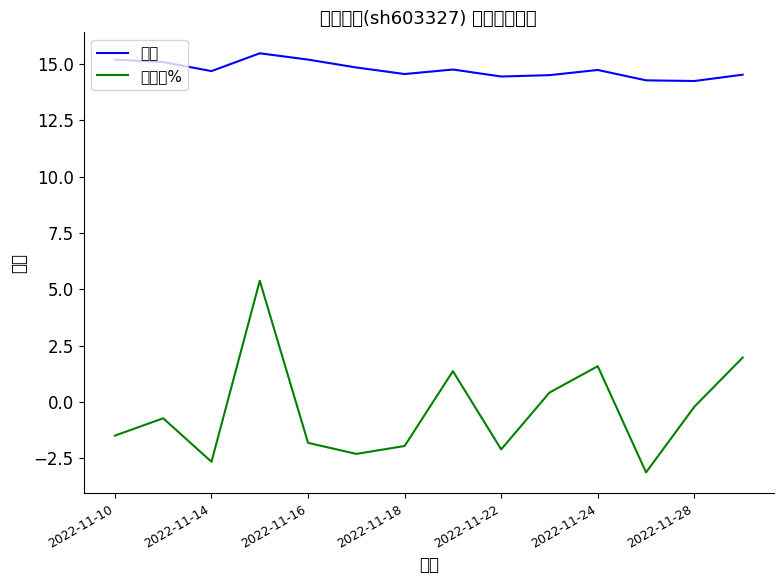

True or false: 涨跌幅% and 价格 cross at least once.

False